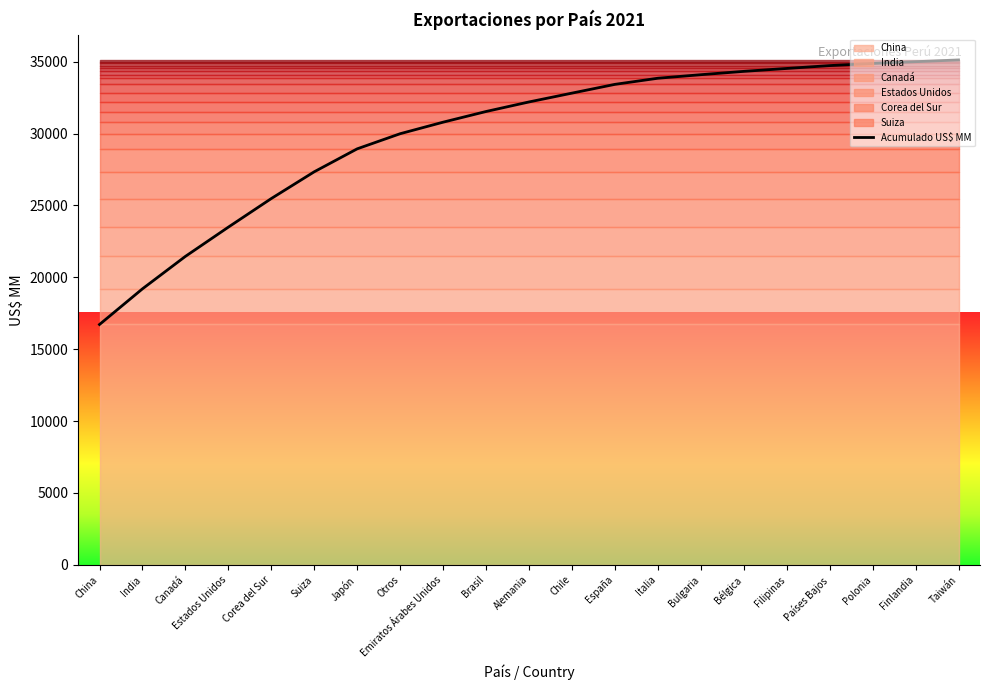

Rank the categories by value from lowest to highest.

China, India, Canadá, Estados Unidos, Corea del Sur, Suiza, Japón, Otros, Emiratos Árabes Unidos, Brasil, Alemania, Chile, España, Italia, Bulgaria, Bélgica, Filipinas, Países Bajos, Polonia, Finlandia, Taiwán